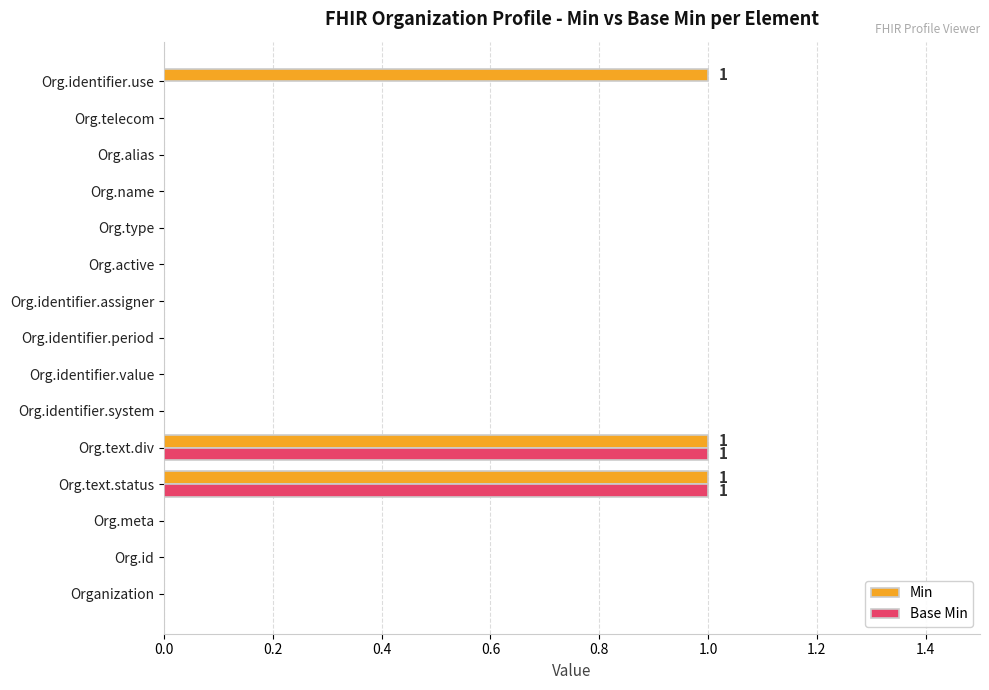

Which series has the largest total across all categories?

Min